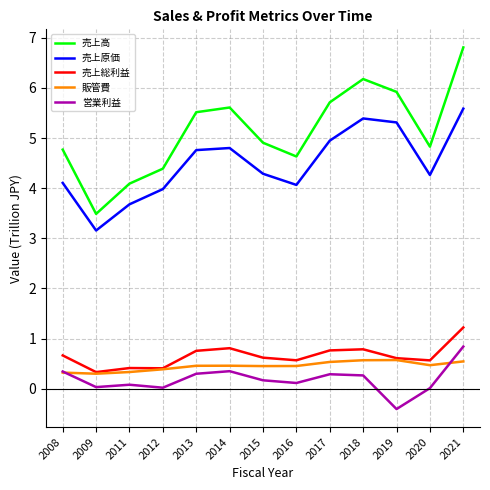

Where does the 売上高 series first go above 4?

2008